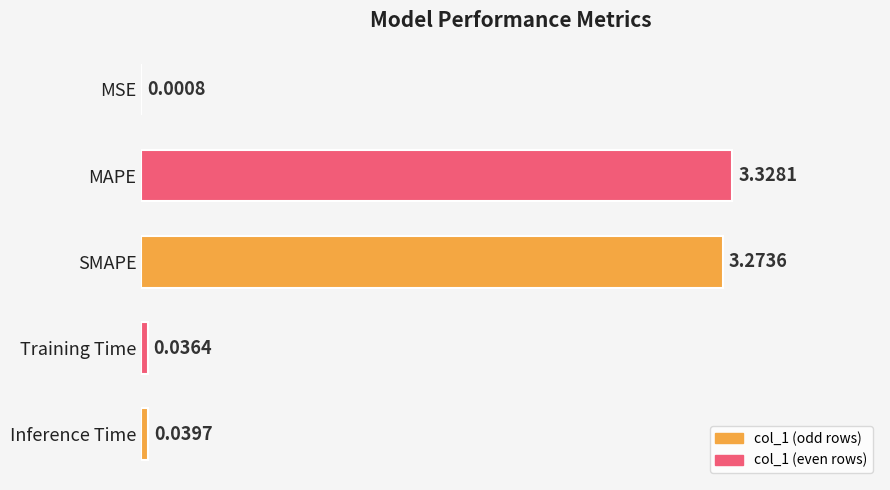

At which category does the chart reach its peak across all series?

MAPE